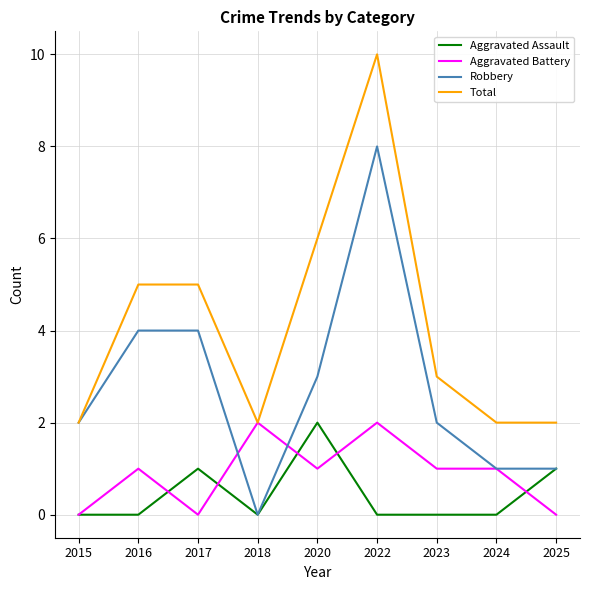

Is it true that Aggravated Assault equals -1 at 2015?

False